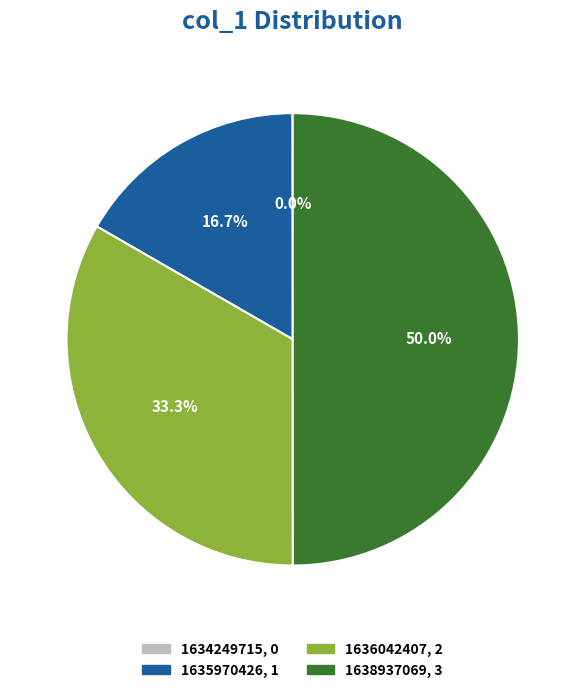

Approximately how many times larger is the value at 1638937069 compared to 1636042407?

1.5